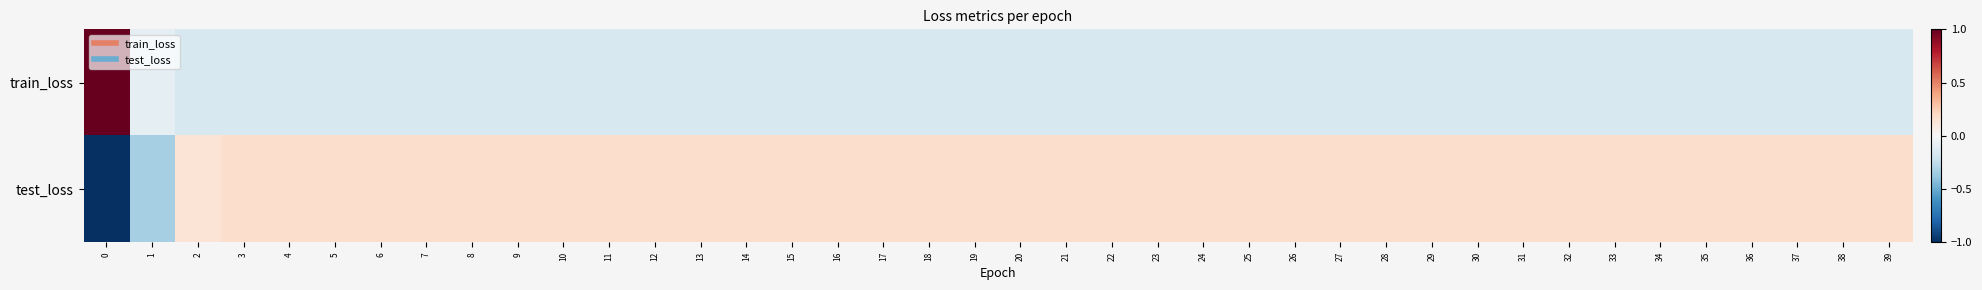

Which series changed the most between 5 and 34?

test_loss